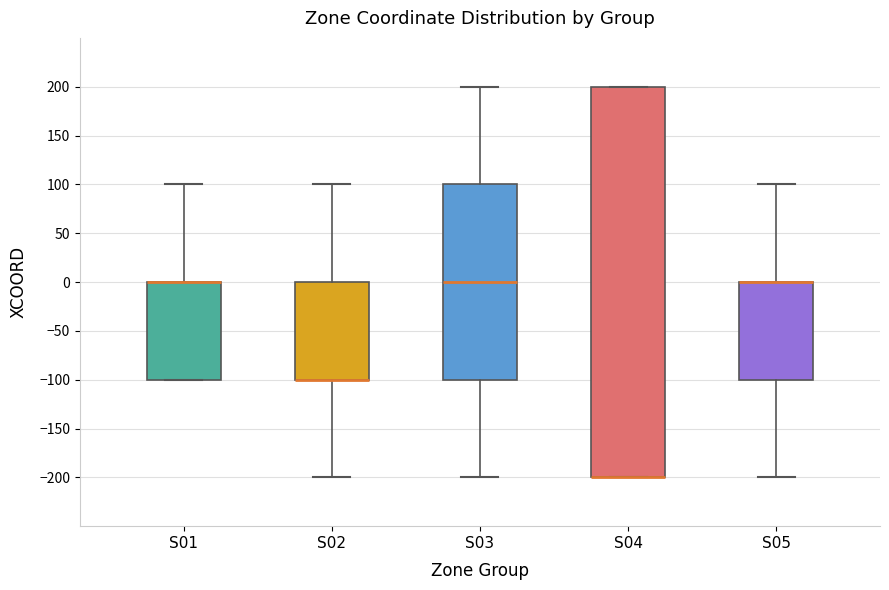

Comparing the boxes themselves (not the whiskers), which one is the tallest?

S04